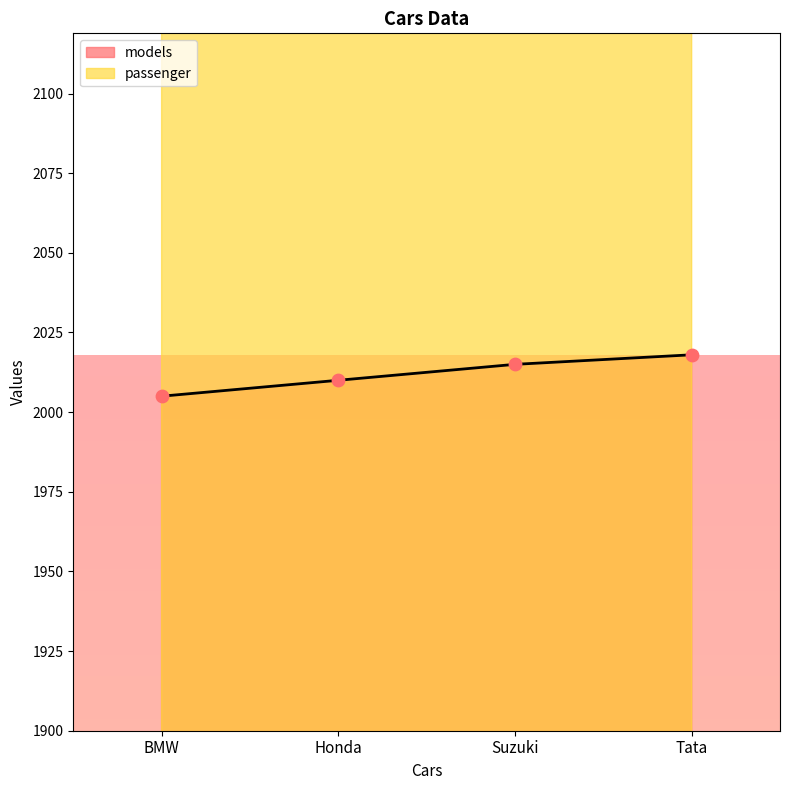

Which series contains the lowest Y value?

models